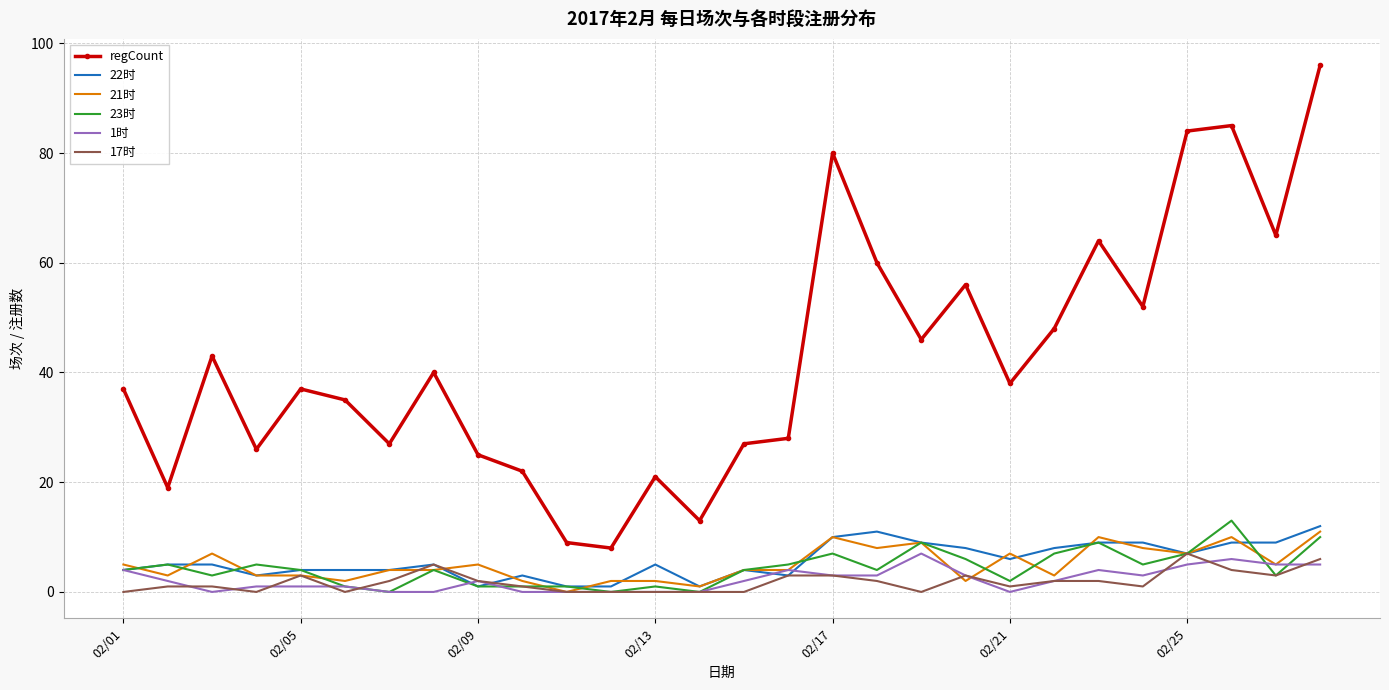

What is the maximum value for 17时?

7